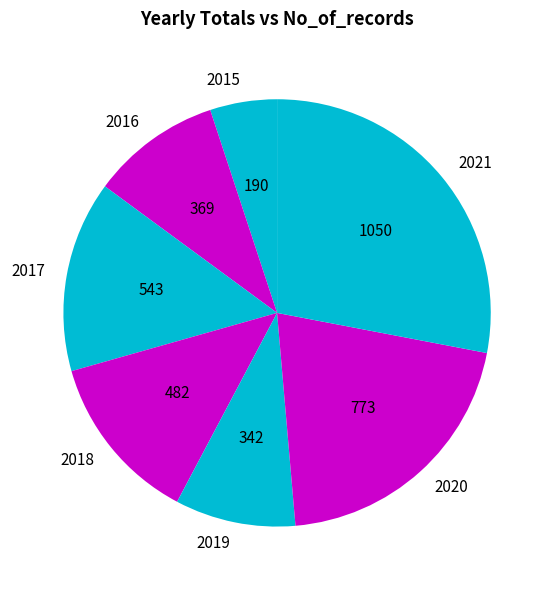

Does 2017 account for over 50% of the chart?

No